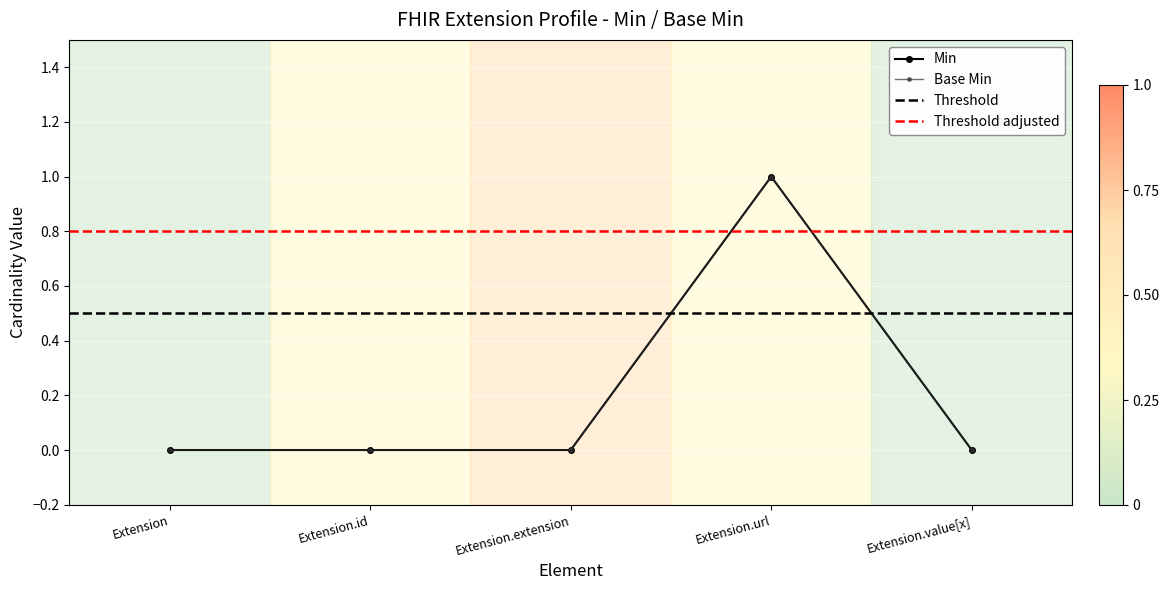

Which category has the lowest value in the Base Min series?

Extension